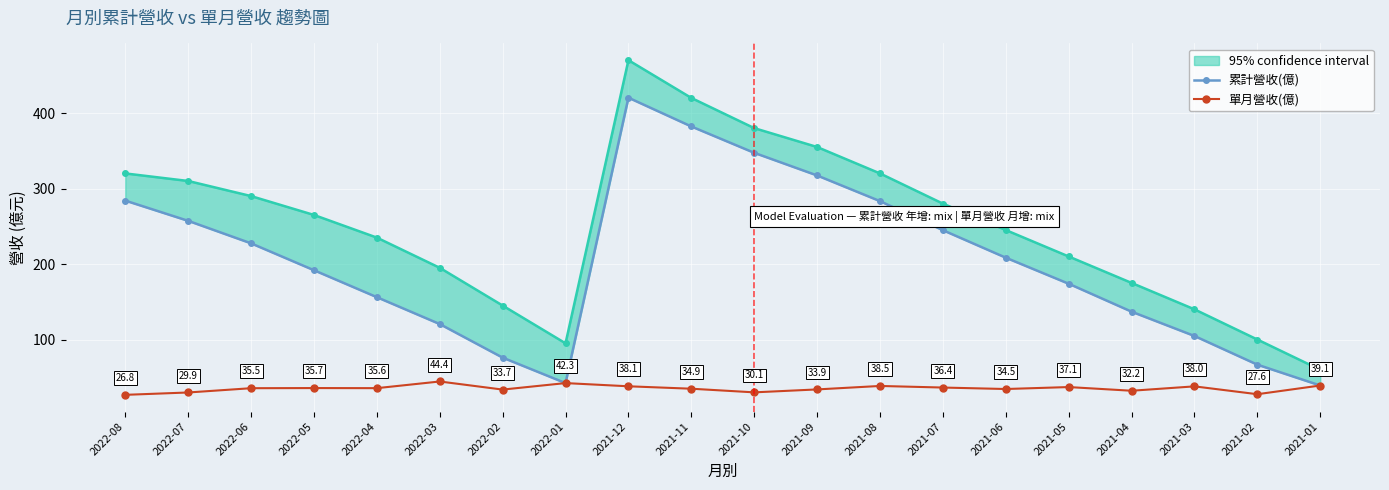

Between 2021-11 and 2021-01, which series saw the biggest shift?

累計營收(億)